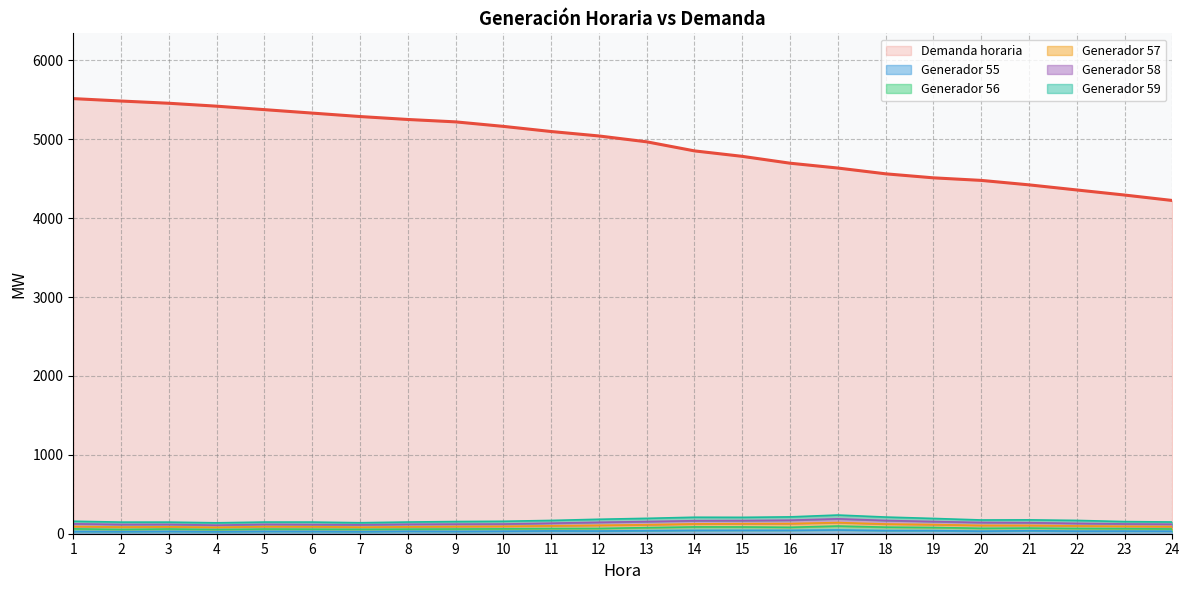

The Generador 55 series shows 58.8 at 15. True or false?

False